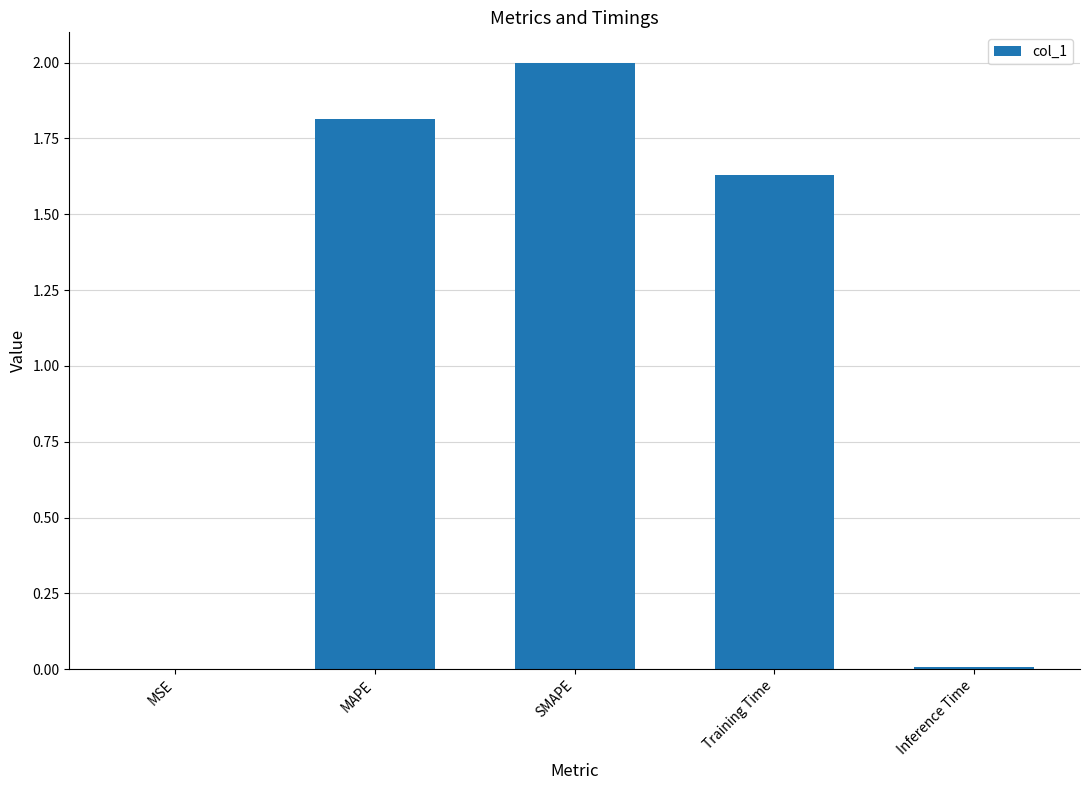

What is the sum of all values?

5.5